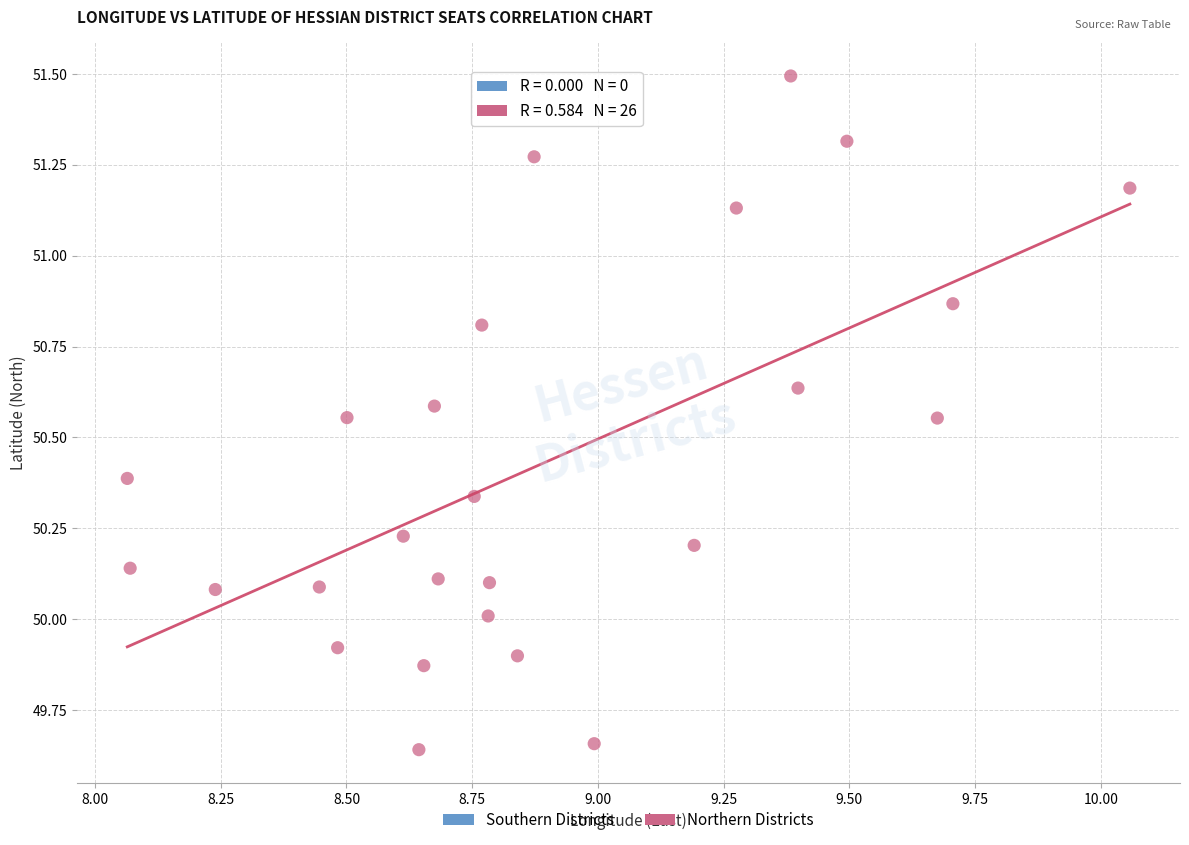

What is the range of X values (max minus min)?

2.0